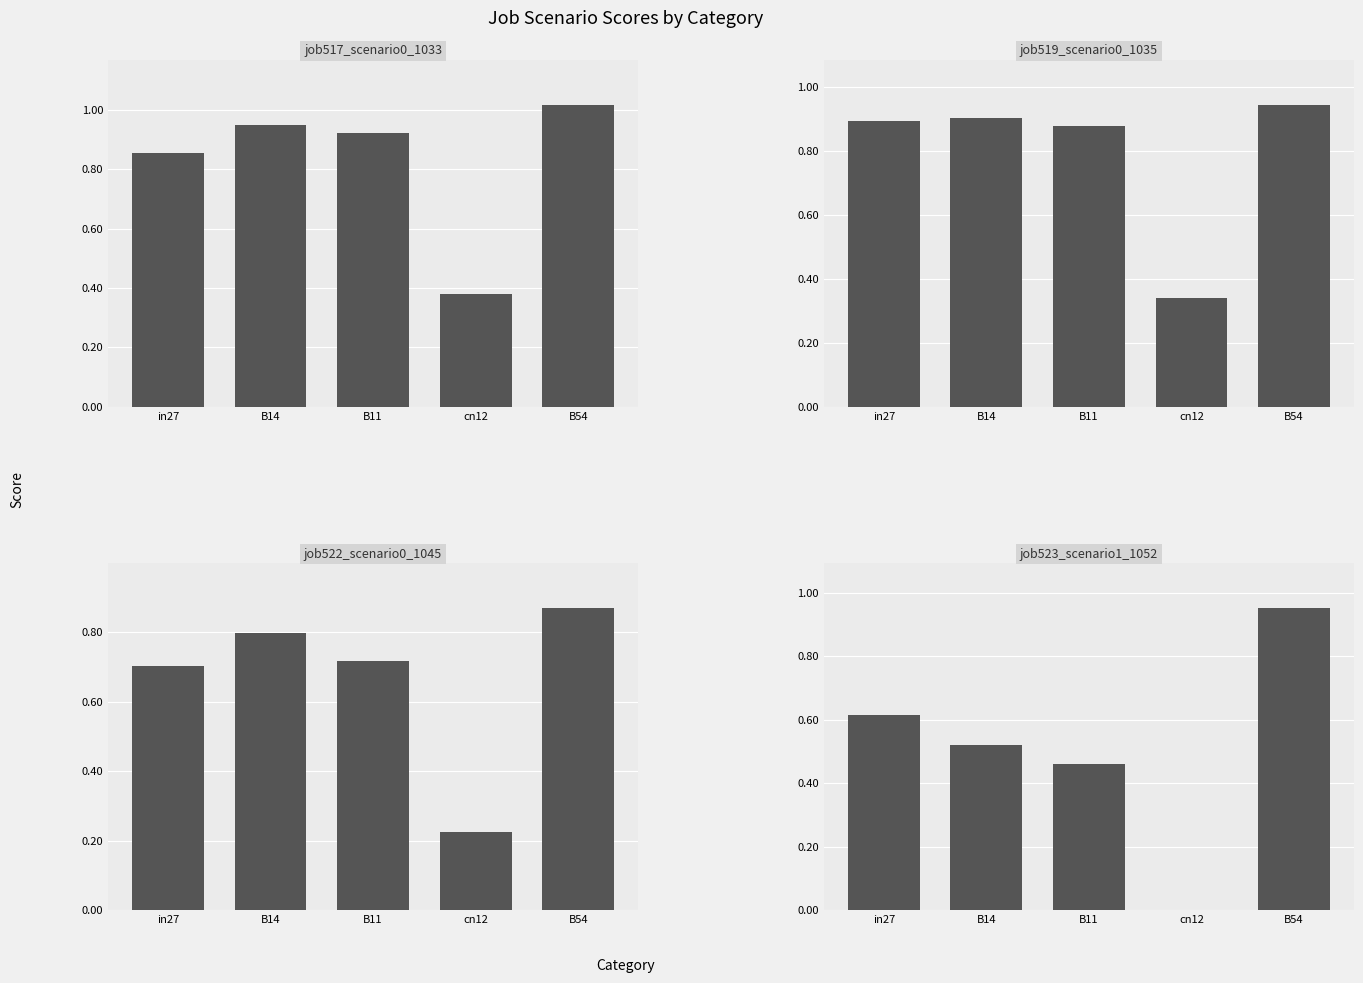

Between in27 and B14, which series saw the biggest shift?

job517_scenario0_1033